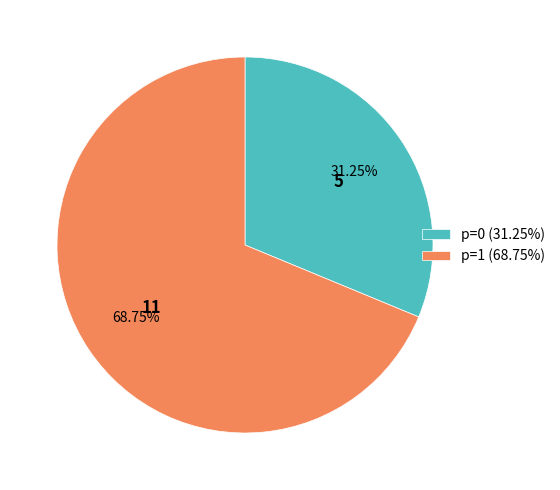

Is the sum of p=0 (31.25%) and p=1 (68.75%) greater than half?

Yes